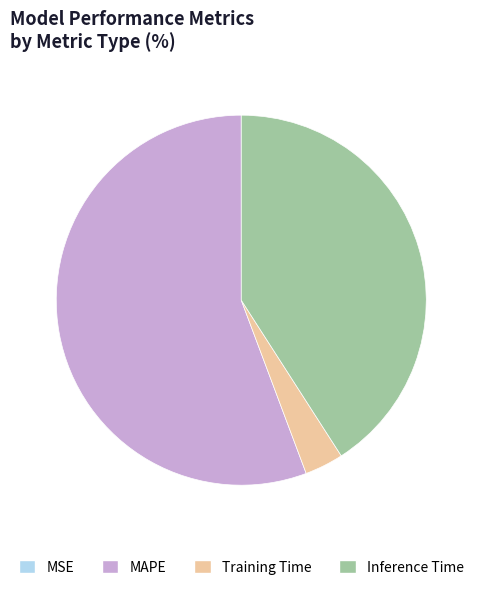

True or false: Inference Time accounts for 26% of the total.

False